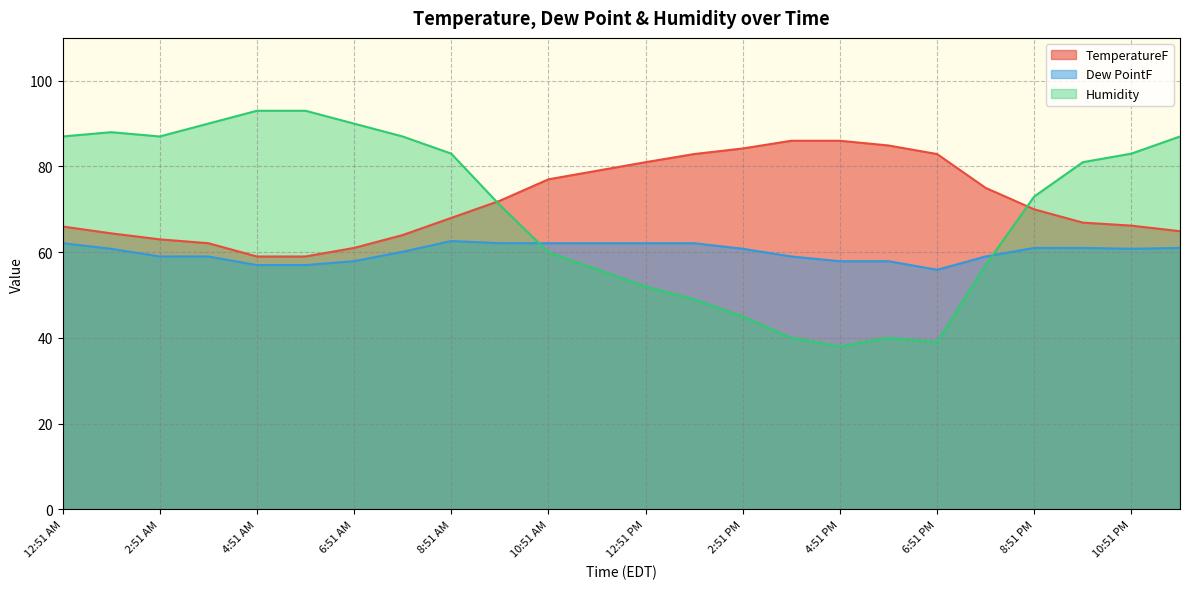

What is the total value across all series at 12:51 AM?

215.1